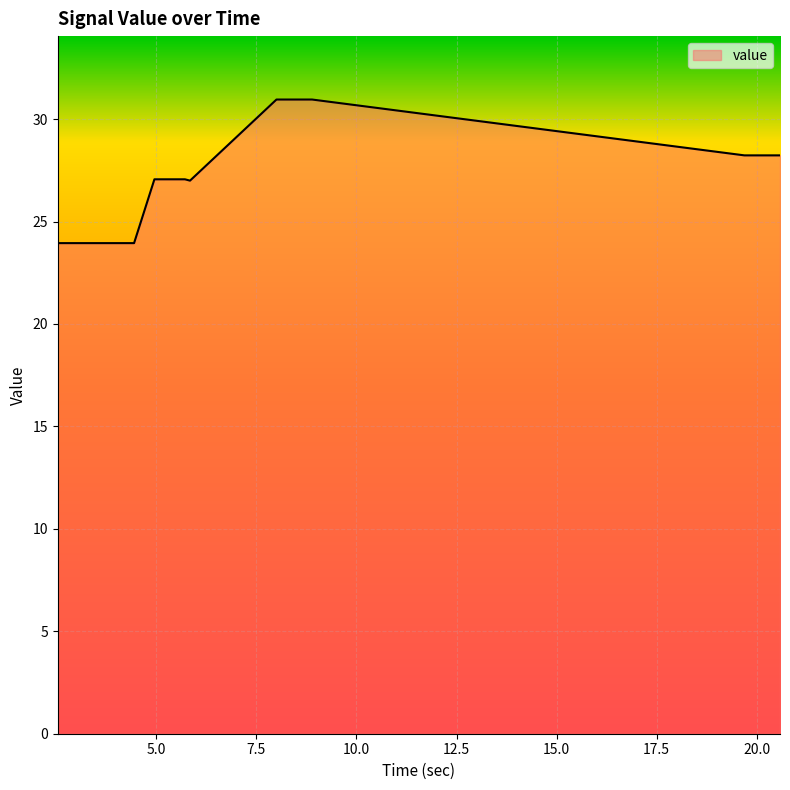

What is the difference between the maximum and minimum values?

7.0